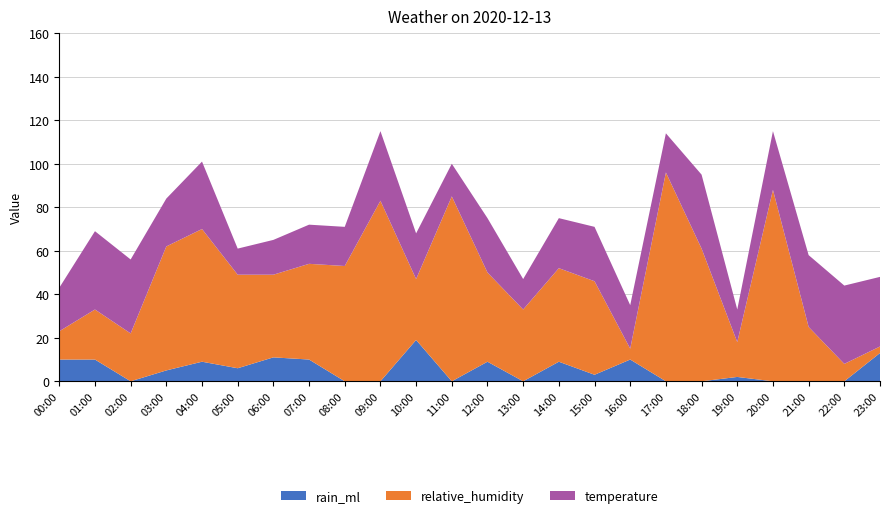

Reading right to left, what are all the values shown in this chart?

rain_ml: 13	0	0	0	2	0	0	10	3	9	0	9	0	19	0	0	10	11	6	9	5	0	10	10
relative_humidity: 3	8	25	88	16	61	96	5	43	43	33	41	85	28	83	53	44	38	43	61	57	22	23	13
temperature: 32	36	33	27	15	34	18	20	25	23	14	25	15	21	32	18	18	16	12	31	22	34	36	20